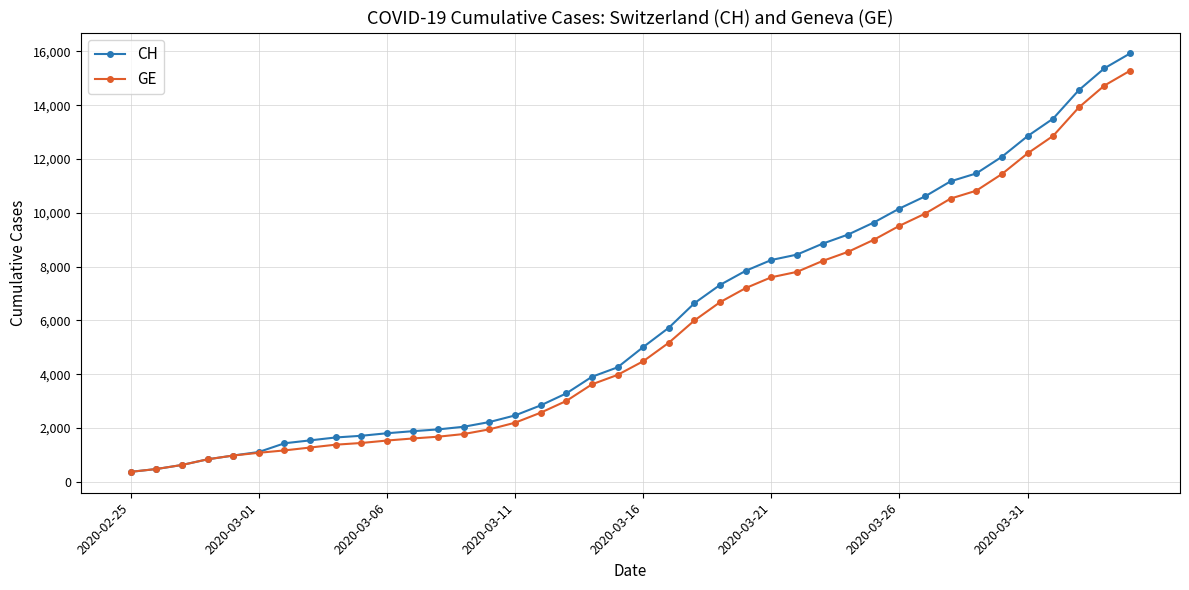

What is the lowest value of the GE series?

375